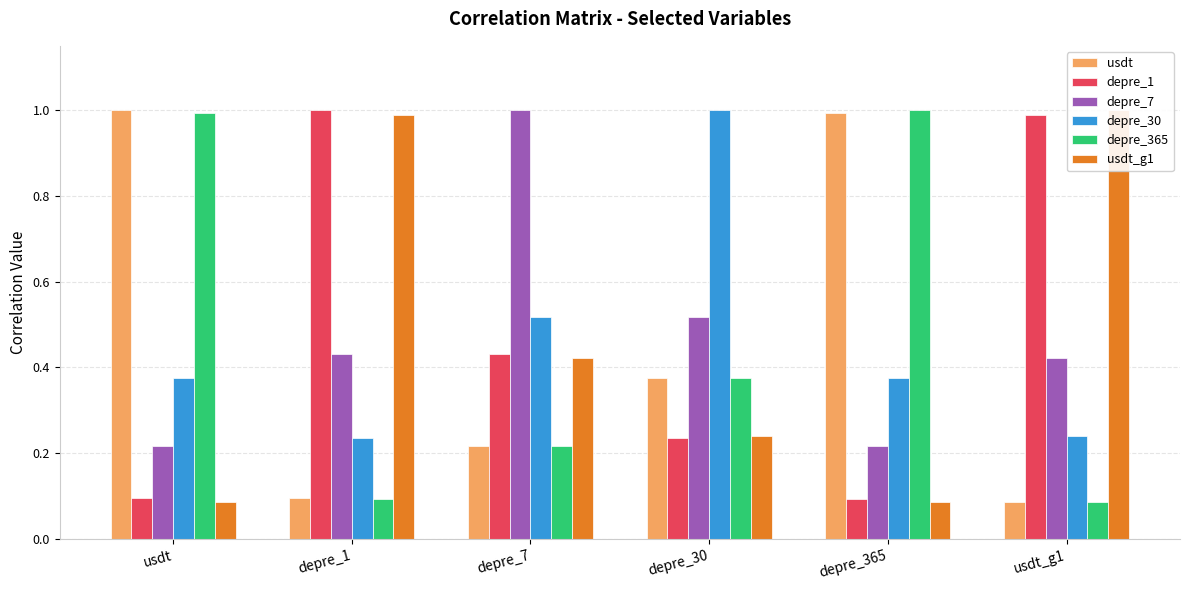

Where is depre_1 nearest to the value 0?

depre_365